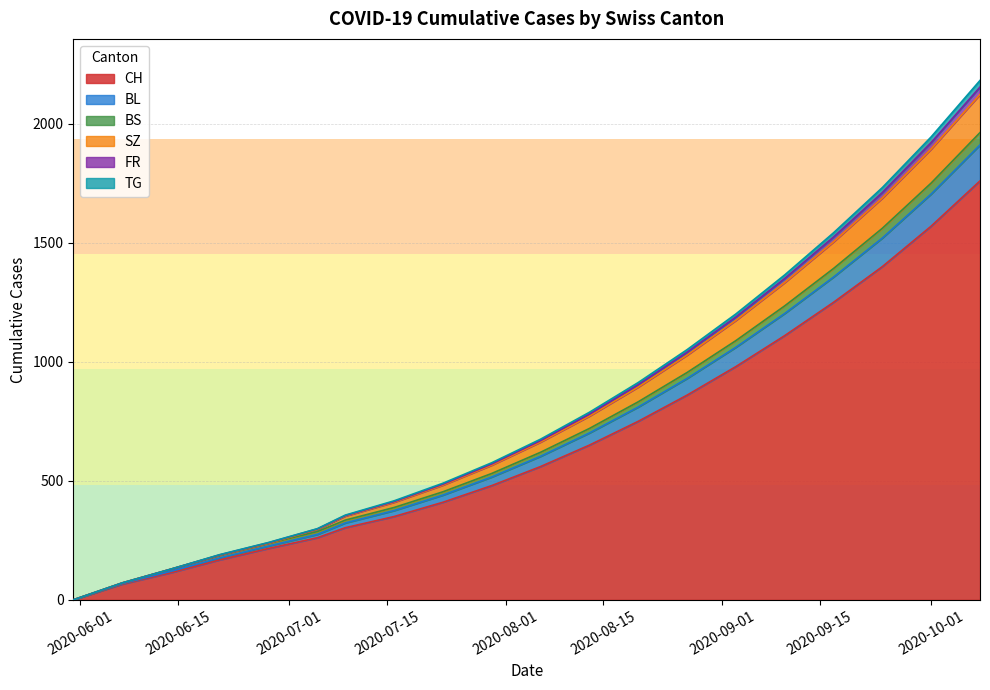

Which category has the highest value in the BS series?

2020-10-11